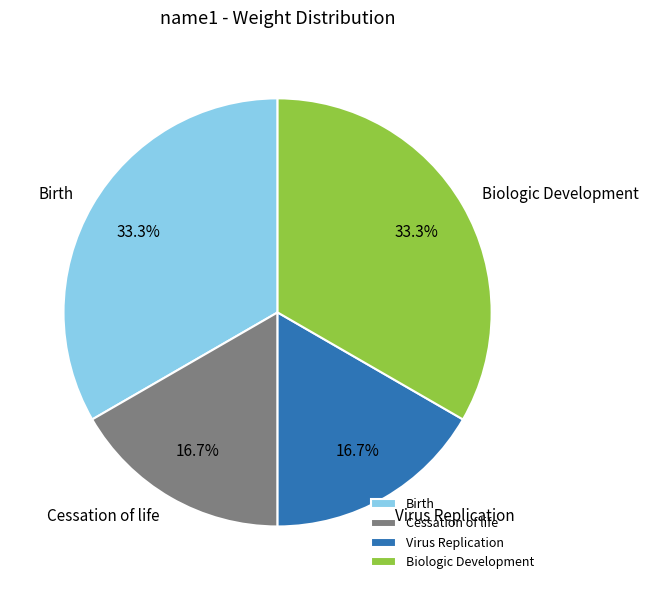

To the nearest percent, what is the difference between the Cessation of life and Biologic Development slice percentages?

17%